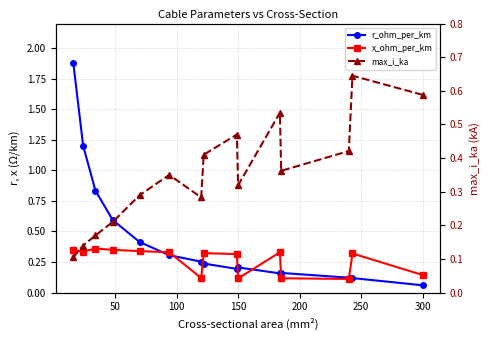

True or false: r_ohm_per_km has more than 2 points higher than both neighbors.

False